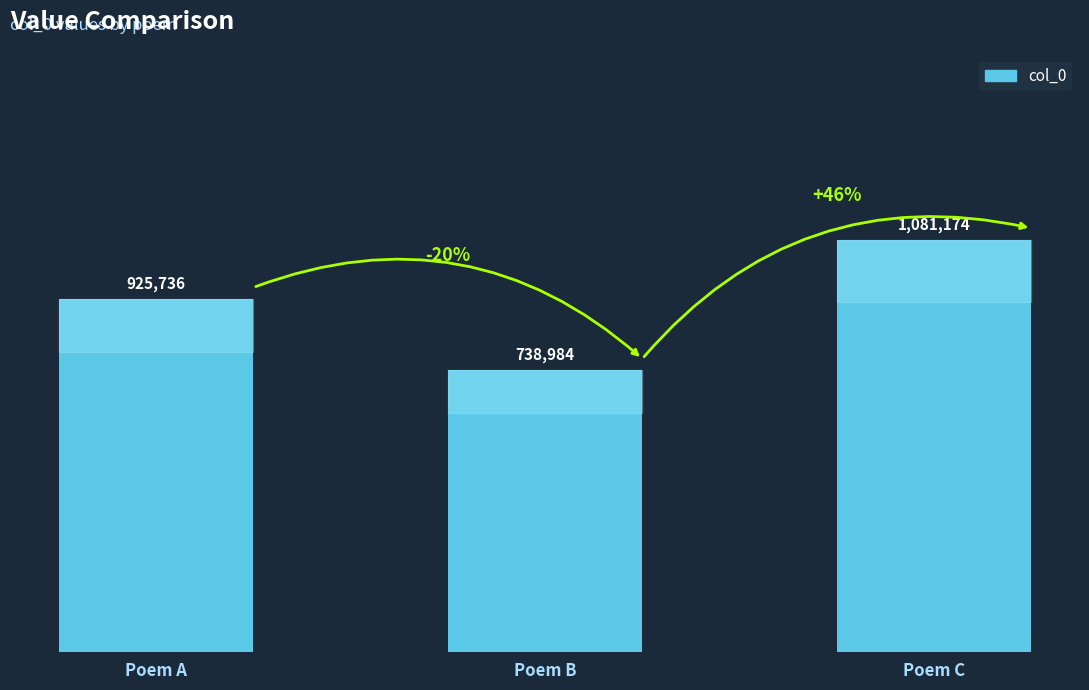

What is the difference between the values at Poem A and Poem B?

186752